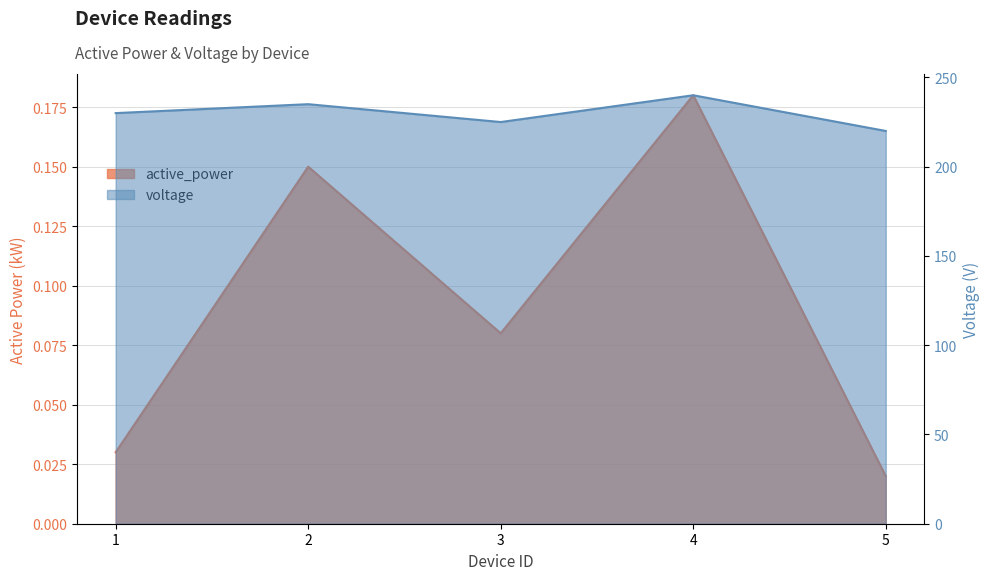

The active_power series shows 0.0 at 5. True or false?

True